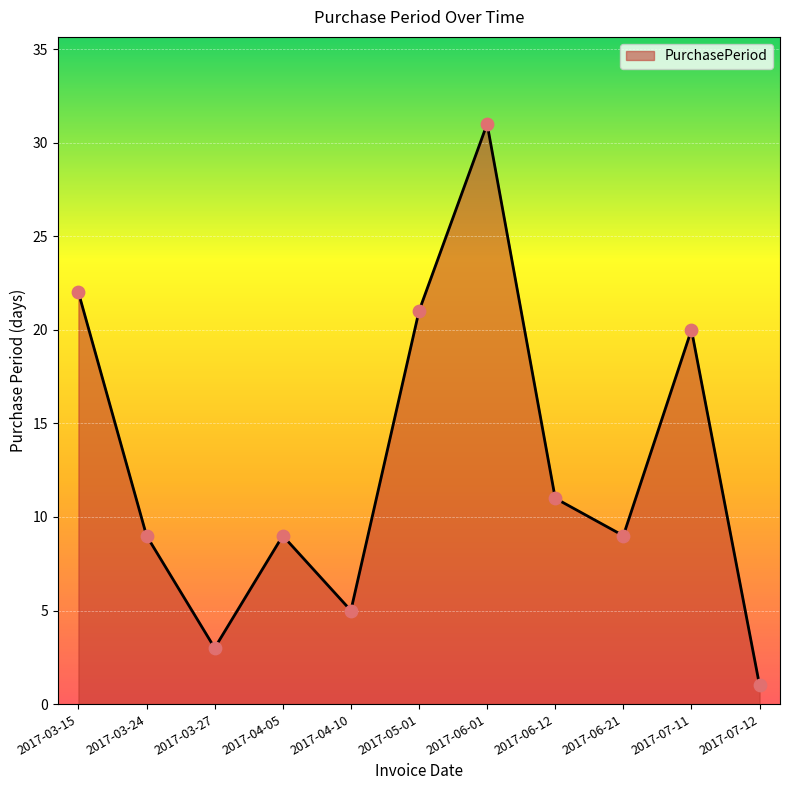

Approximately how many times larger is the value at 2017-03-24 compared to 2017-03-15?

0.4